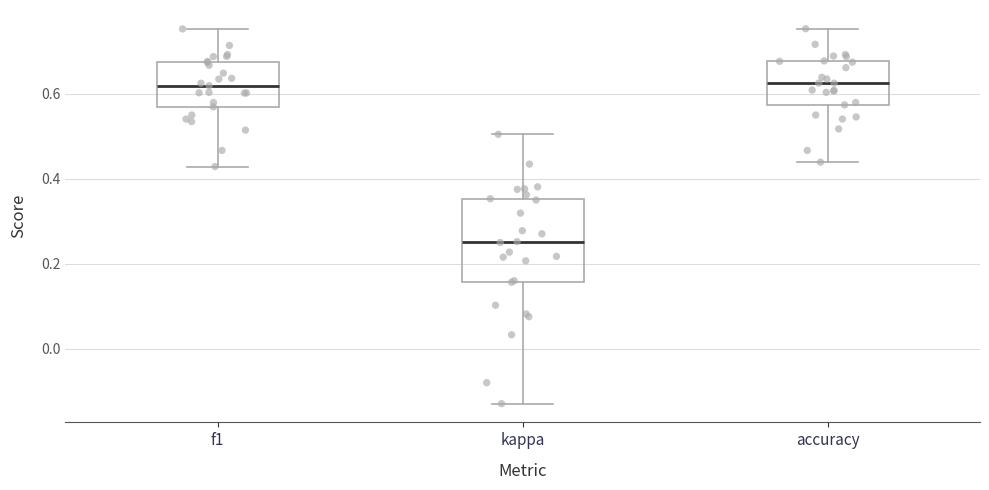

Reading left to right, read every box against the y-axis: the position of its median line, the range the box covers, and the ends of its whiskers. The values are not printed on the chart, so give them approximately, as read against the axis.

f1: median 0.62, box 0.56 to 0.68, whiskers 0.42 to 0.76
kappa: median 0.26, box 0.16 to 0.36, whiskers -0.12 to 0.50
accuracy: median 0.62, box 0.58 to 0.68, whiskers 0.44 to 0.76